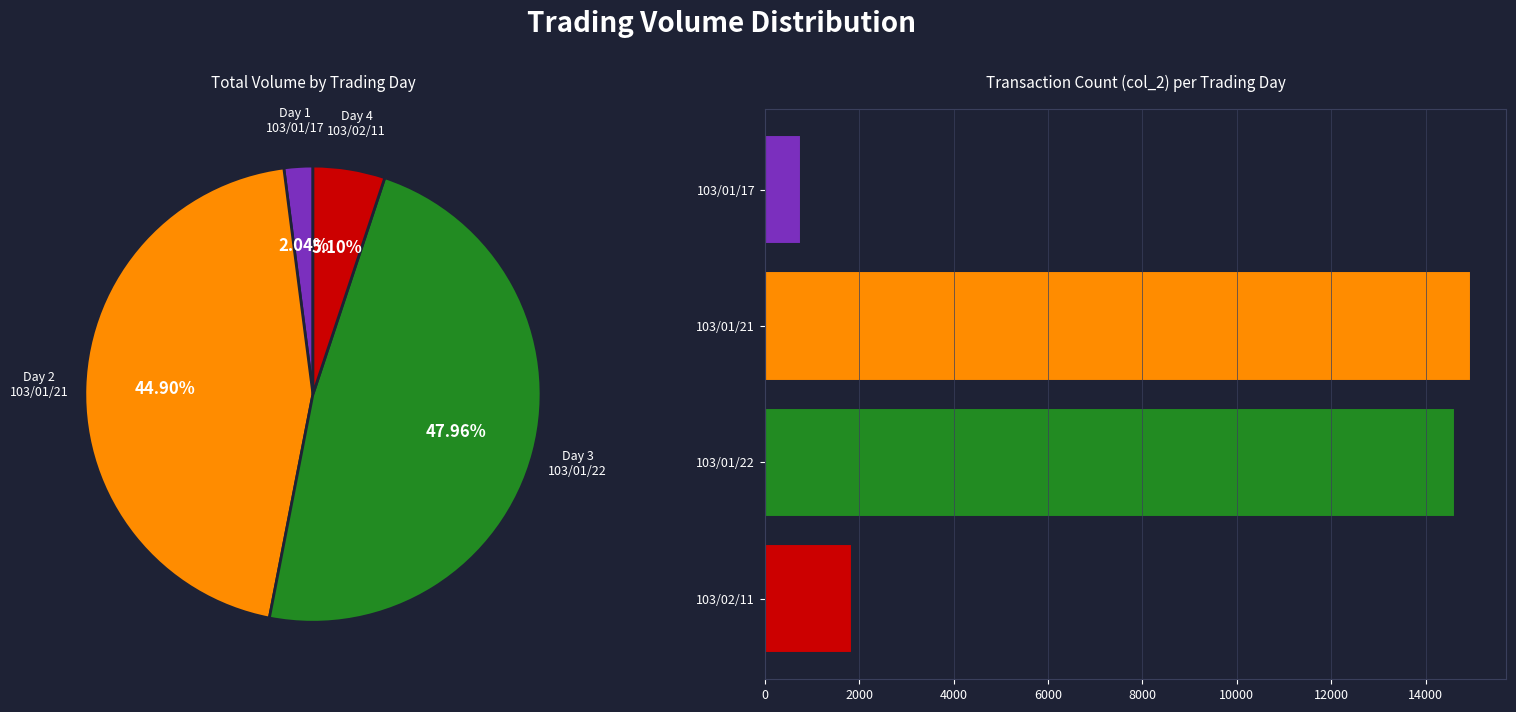

To the nearest percent, what portion does 103/02/11 represent?

6%